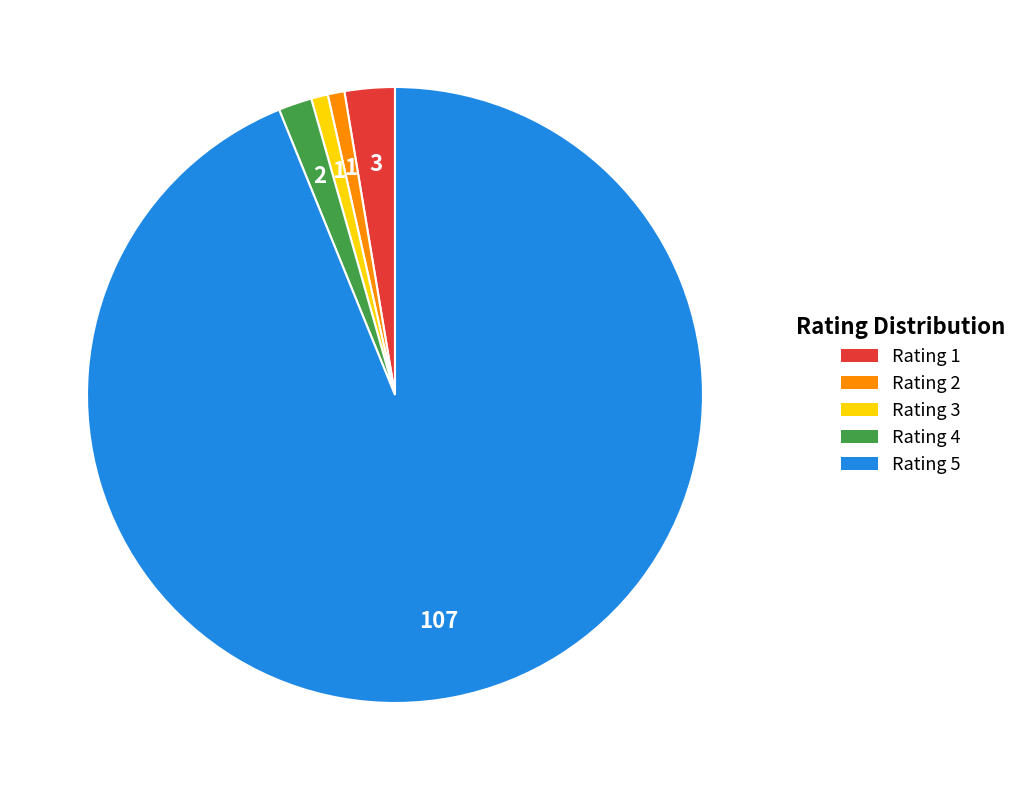

Does Rating 5 represent more than half of the total?

Yes